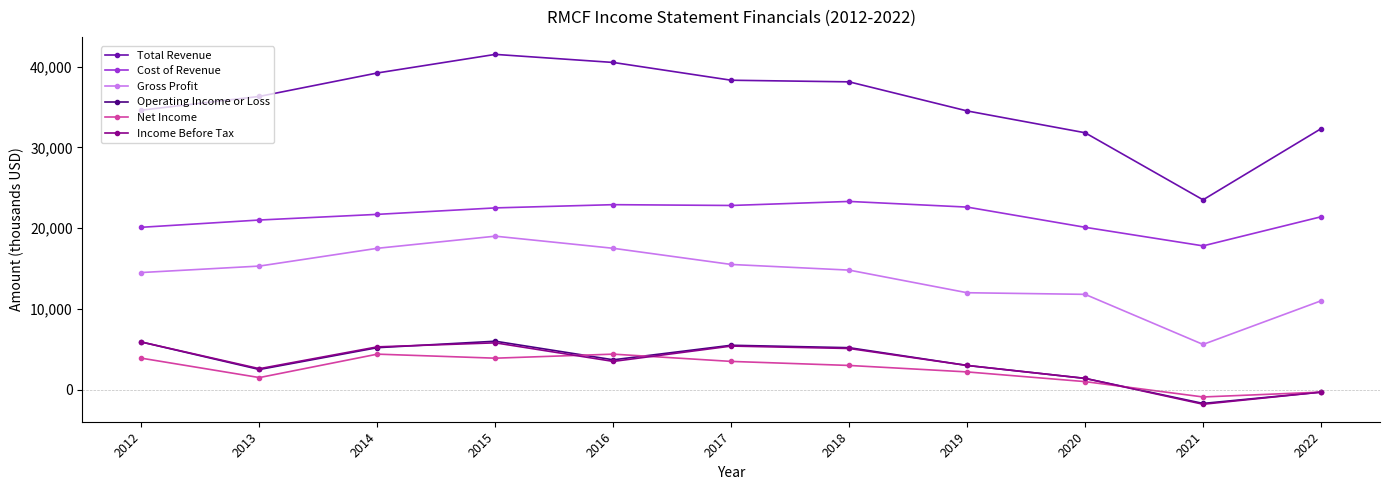

How many data points in Net Income are less than 3000?

5